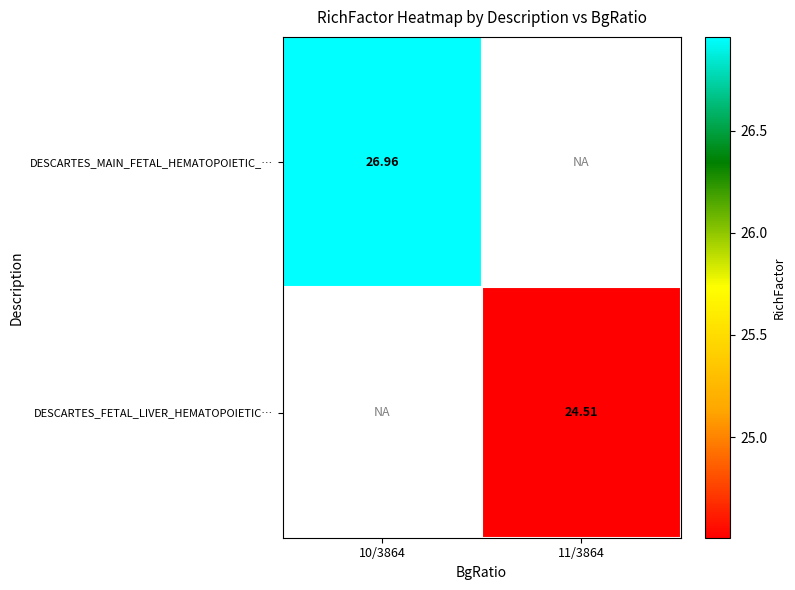

Is the value of DESCARTES_FETAL_LIVER_HEMATOPOIETIC… at 11/3864 greater than the value of DESCARTES_MAIN_FETAL_HEMATOPOIETIC_… at 10/3864?

No